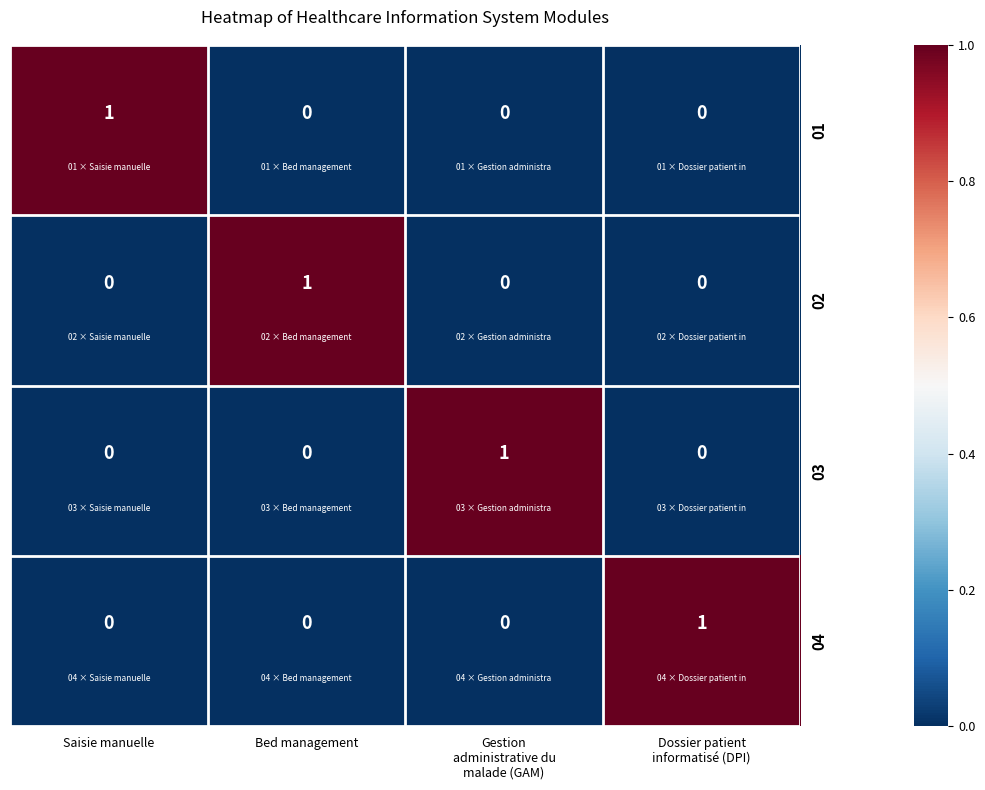

How many values in 01 are above zero?

1